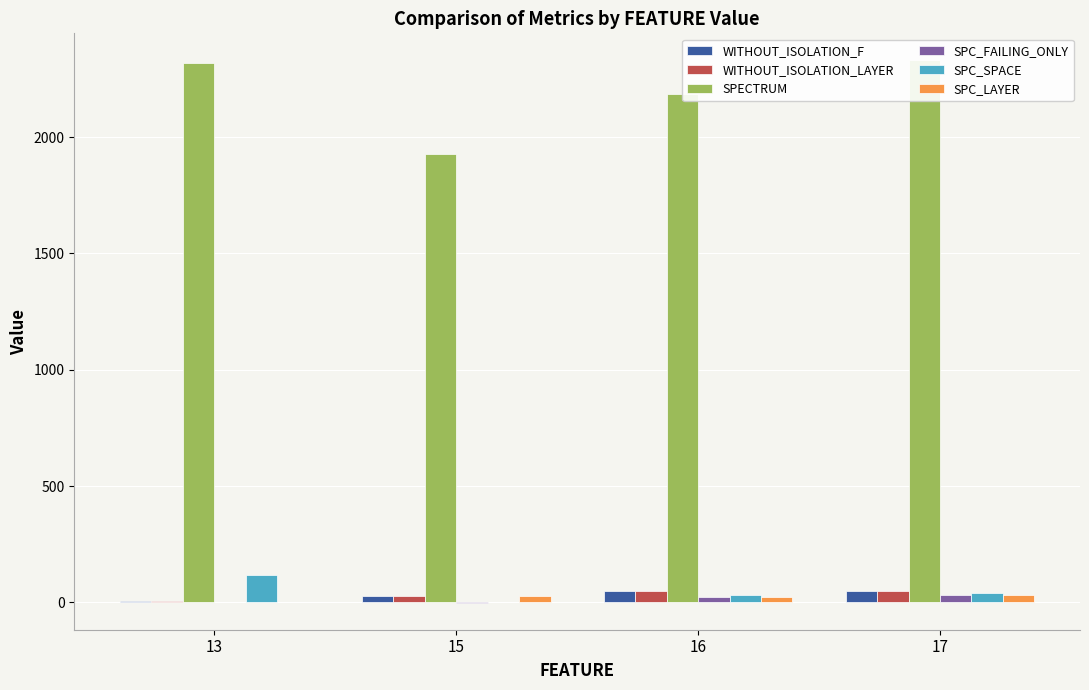

What are all the series names shown in the legend?

WITHOUT_ISOLATION_F, WITHOUT_ISOLATION_LAYER, SPECTRUM, SPC_FAILING_ONLY, SPC_SPACE, SPC_LAYER